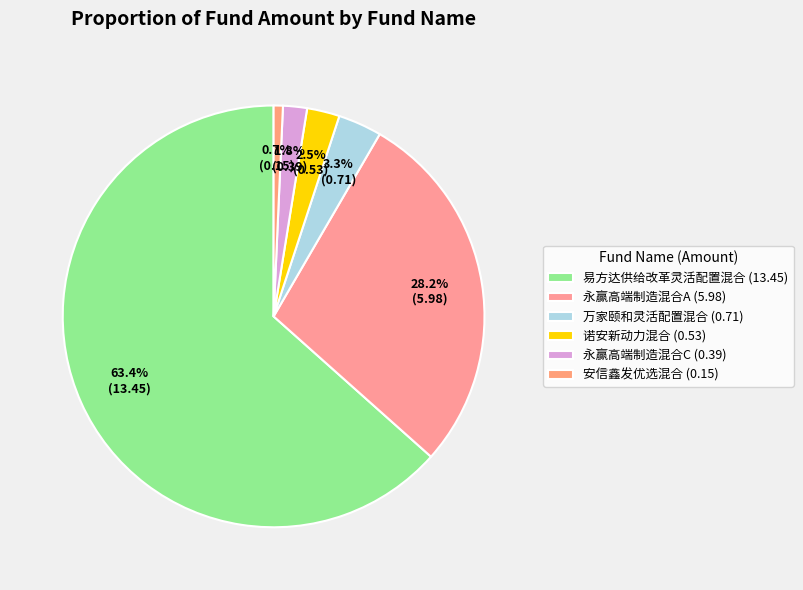

Rank the categories by value from lowest to highest.

安信鑫发优选混合, 永赢高端制造混合C, 诺安新动力混合, 万家颐和灵活配置混合, 永赢高端制造混合A, 易方达供给改革灵活配置混合